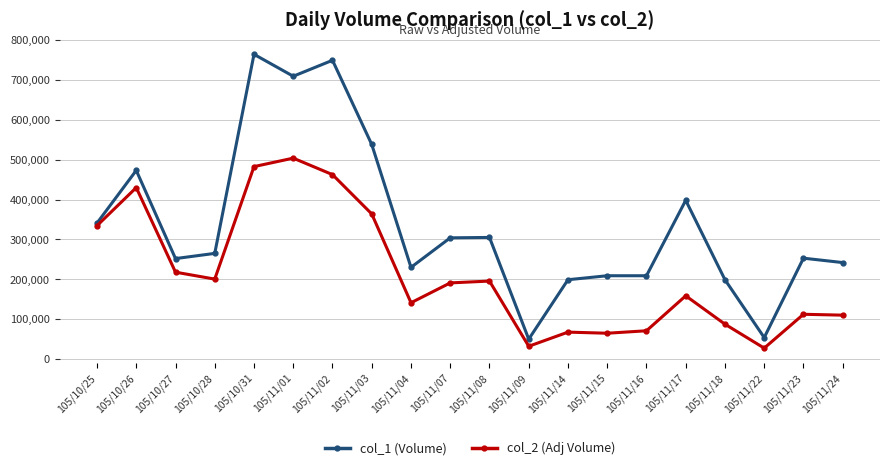

What is the sum of the col_1 (Volume) values at 105/11/15 and 105/11/22?

263000